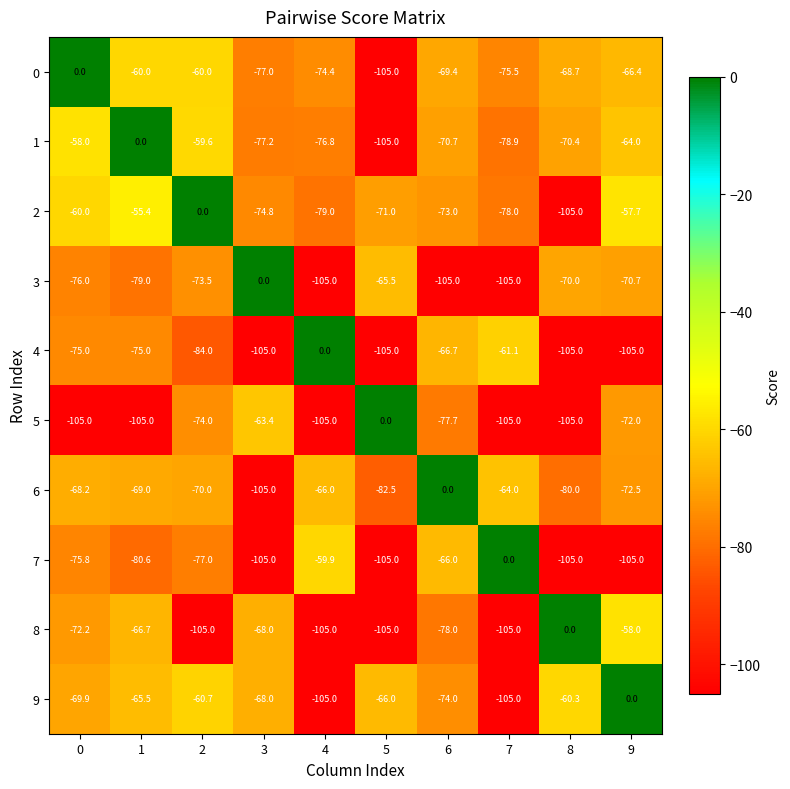

Read the 9 value at 7.

-105.0